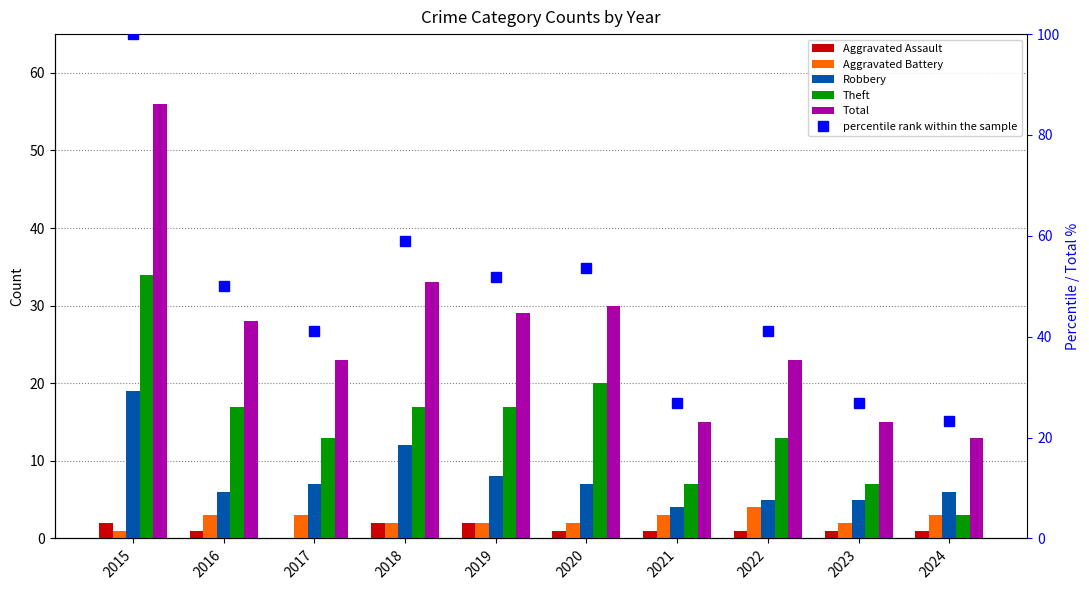

Does the chart contain any negative values?

No